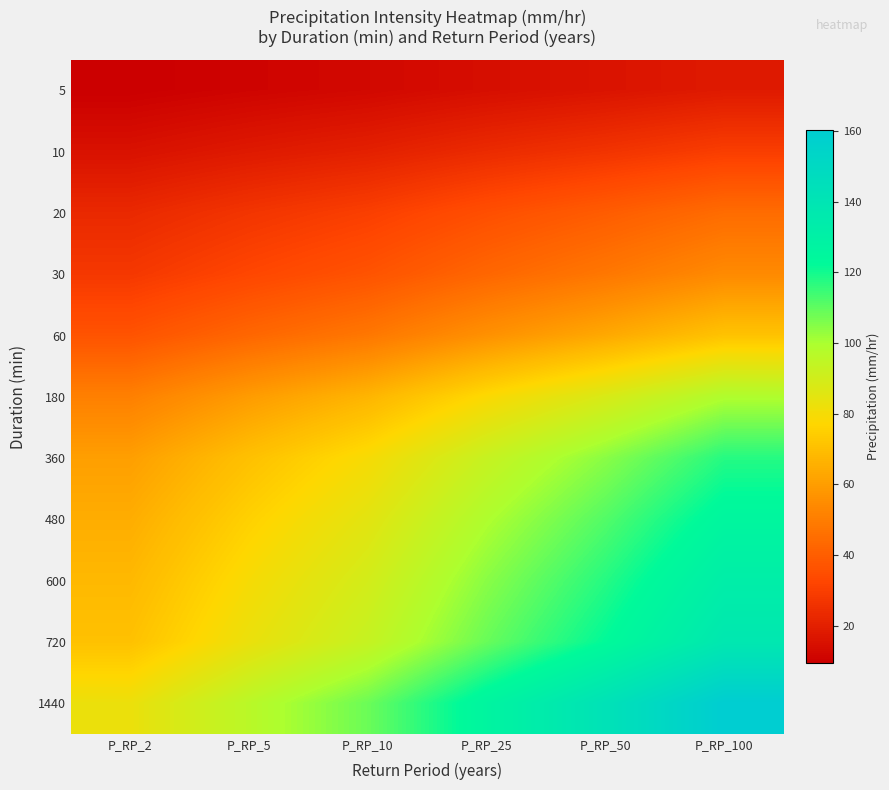

Reading left to right, extract all data points from this chart.

5: P_RP_2=9.3	P_RP_5=10.8	P_RP_10=12.2	P_RP_25=14.2	P_RP_50=16.0	P_RP_100=18.0
10: P_RP_2=15.2	P_RP_5=17.8	P_RP_10=20.0	P_RP_25=23.4	P_RP_50=26.3	P_RP_100=29.6
20: P_RP_2=22.9	P_RP_5=26.8	P_RP_10=30.1	P_RP_25=35.2	P_RP_50=39.6	P_RP_100=44.5
30: P_RP_2=27.9	P_RP_5=32.5	P_RP_10=36.6	P_RP_25=42.8	P_RP_50=48.1	P_RP_100=54.1
60: P_RP_2=36.6	P_RP_5=42.8	P_RP_10=48.2	P_RP_25=56.3	P_RP_50=63.3	P_RP_100=71.2
180: P_RP_2=50.9	P_RP_5=59.5	P_RP_10=66.9	P_RP_25=78.2	P_RP_50=87.9	P_RP_100=98.9
360: P_RP_2=60.5	P_RP_5=70.6	P_RP_10=79.5	P_RP_25=92.8	P_RP_50=104.4	P_RP_100=117.5
480: P_RP_2=64.7	P_RP_5=75.5	P_RP_10=85.0	P_RP_25=99.3	P_RP_50=111.7	P_RP_100=125.6
600: P_RP_2=68.0	P_RP_5=79.5	P_RP_10=89.4	P_RP_25=104.4	P_RP_50=117.5	P_RP_100=132.1
720: P_RP_2=70.9	P_RP_5=82.8	P_RP_10=93.1	P_RP_25=108.8	P_RP_50=122.4	P_RP_100=137.7
1440: P_RP_2=82.5	P_RP_5=96.4	P_RP_10=108.4	P_RP_25=126.7	P_RP_50=142.5	P_RP_100=160.2